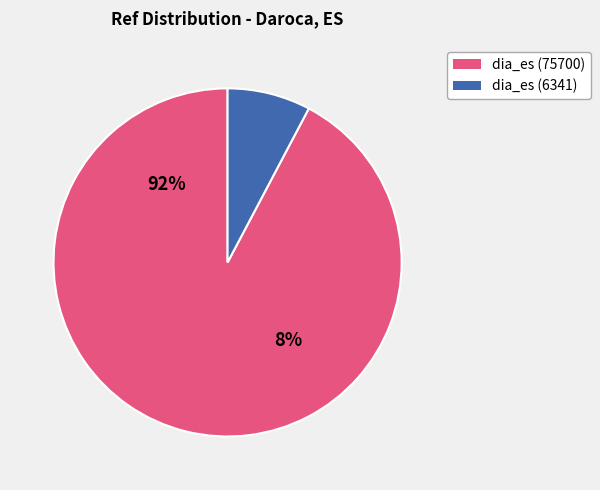

To the nearest percent, what is the combined percentage of dia_es (75700) and dia_es (6341)?

100%